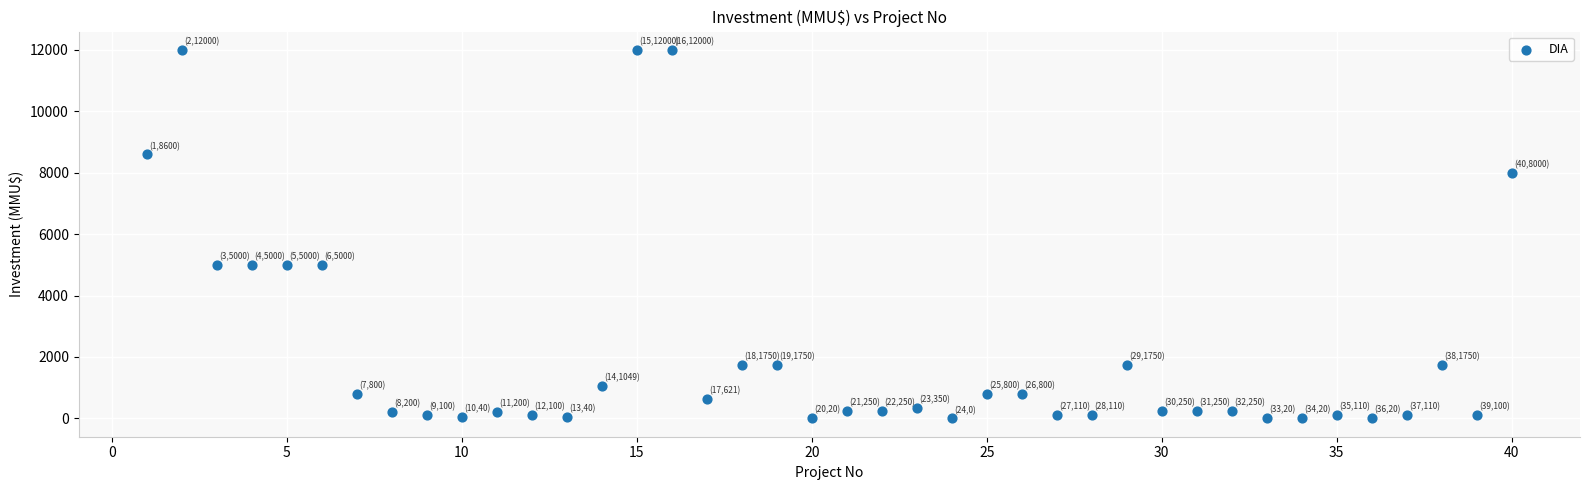

What is the range of Y values (max minus min)?

12000